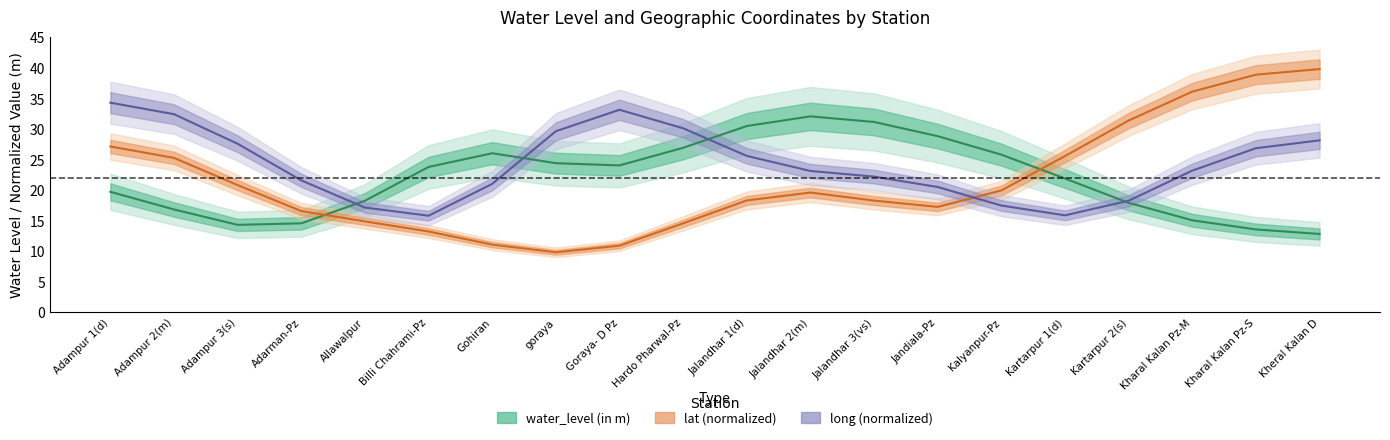

What is the value of the long (normalized) point at the 3rd from the left?

27.6